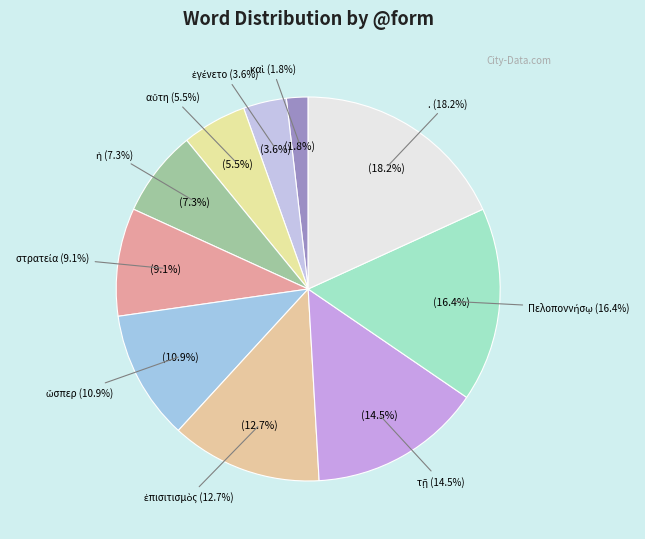

Count the number of slices in the pie.

10